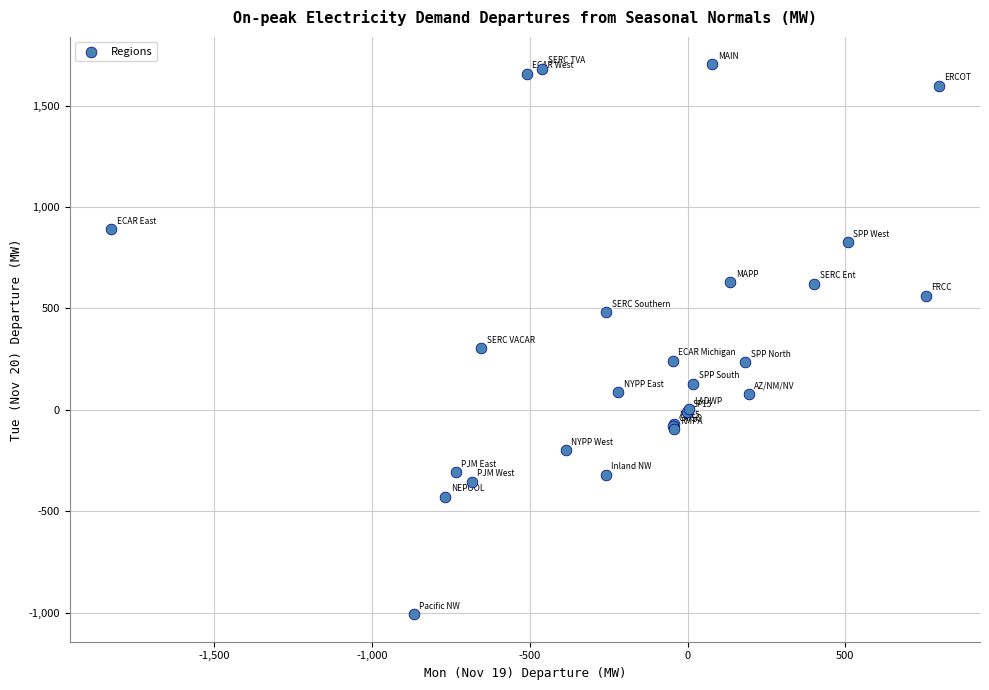

What Y value in the scatter plot is closest to 347?

302.2